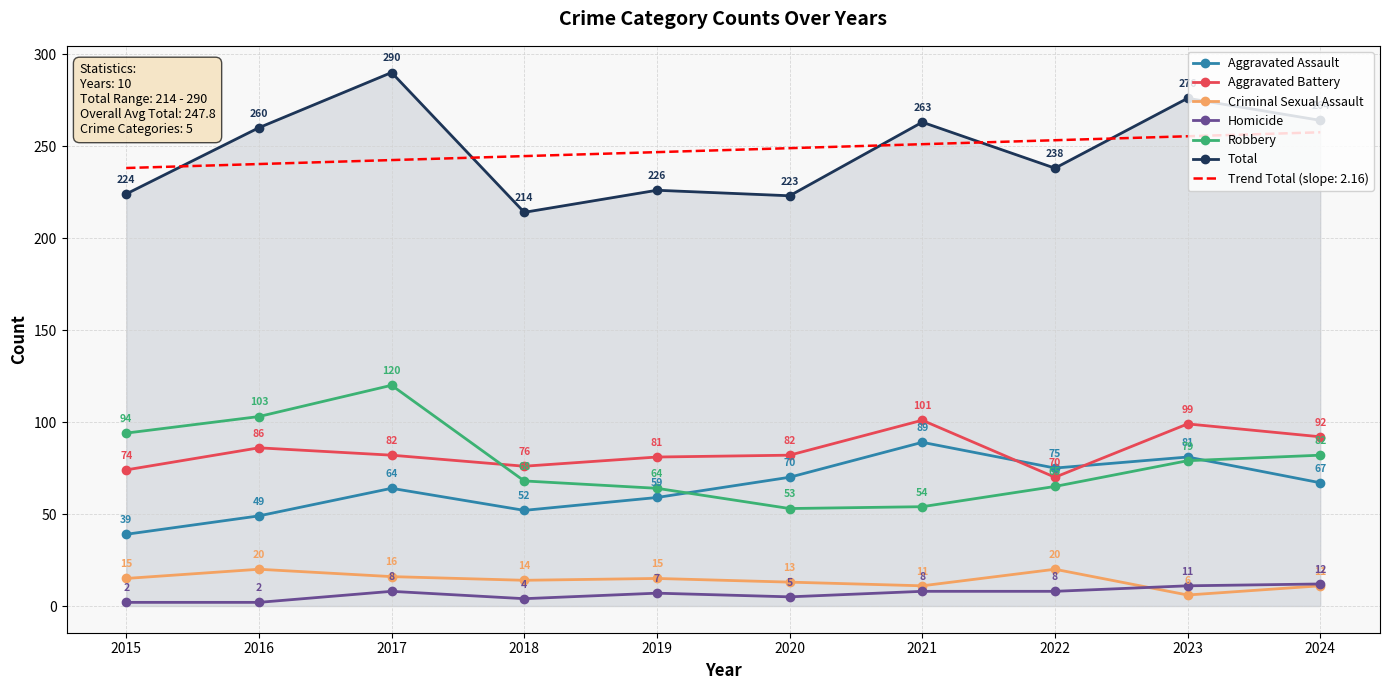

Is the value of Aggravated Assault at 2015 greater than the value of Homicide at 2020?

Yes